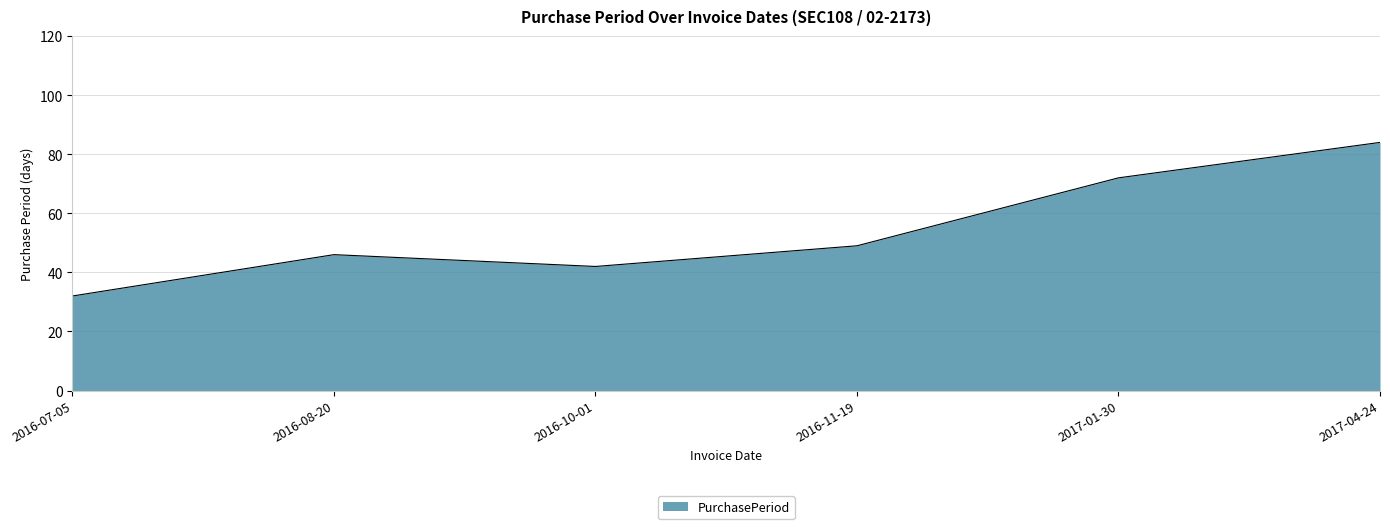

What is the change in value from 2016-11-19 to 2017-01-30?

+23